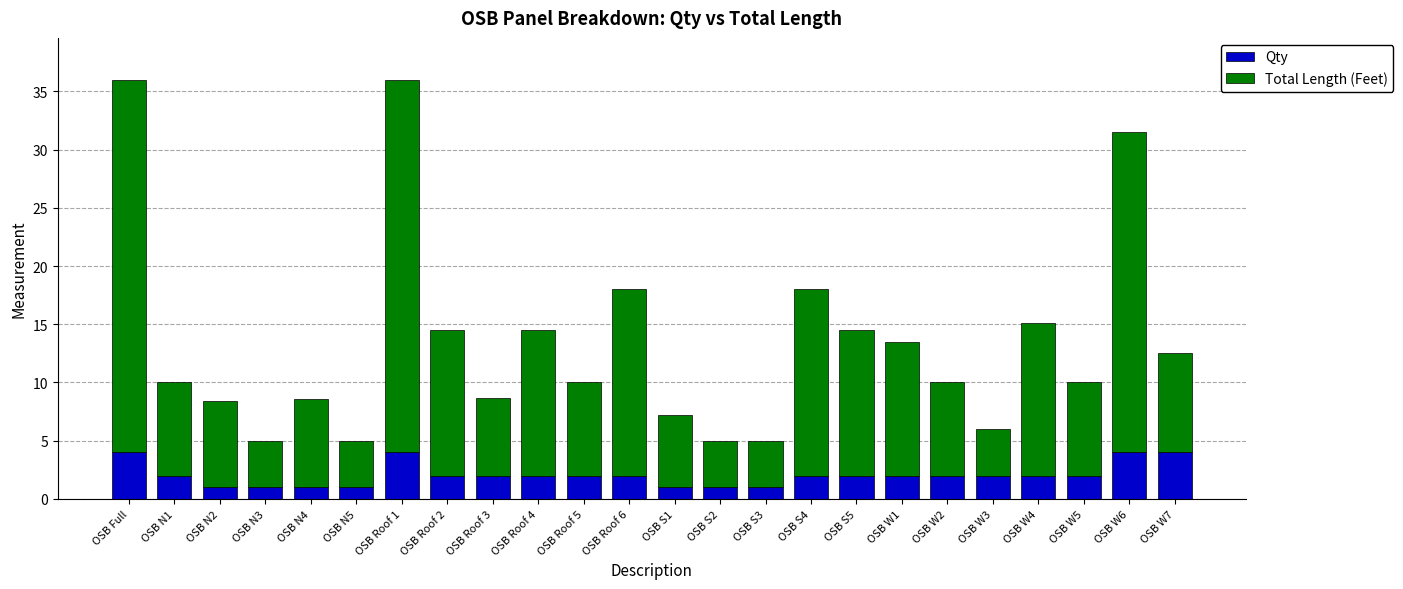

How many Qty values are between 1 and 2?

20